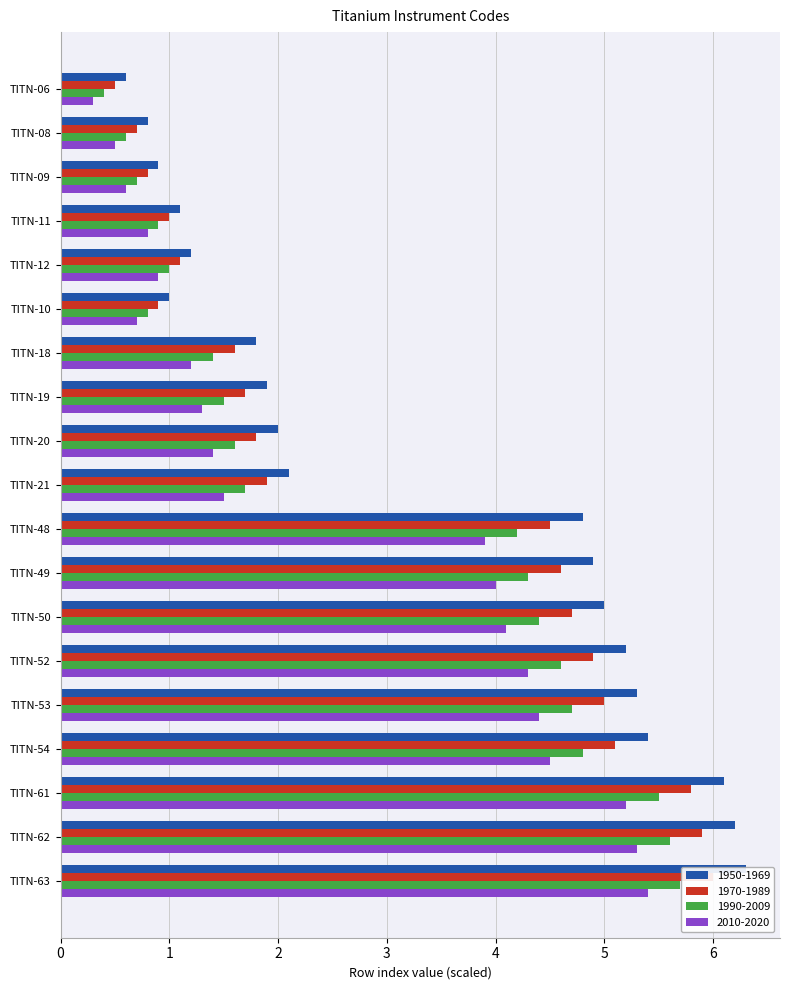

What is the total value across all series at TITN-10?

3.4